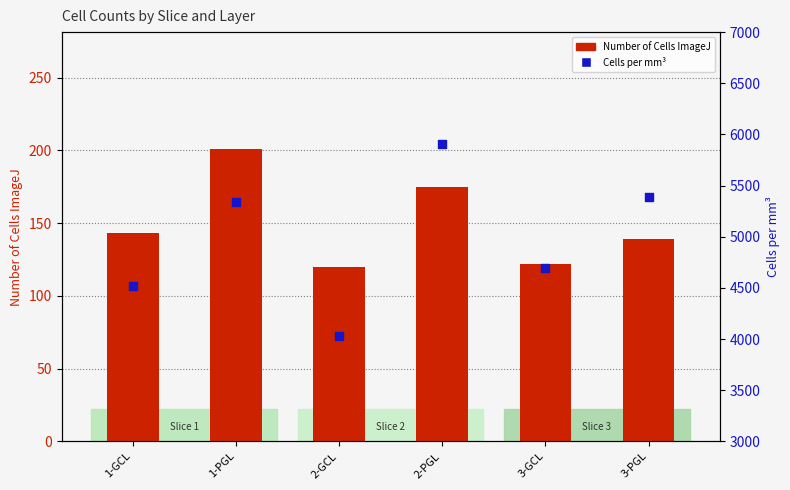

Which series contains the lowest Y value?

Number of Cells ImageJ